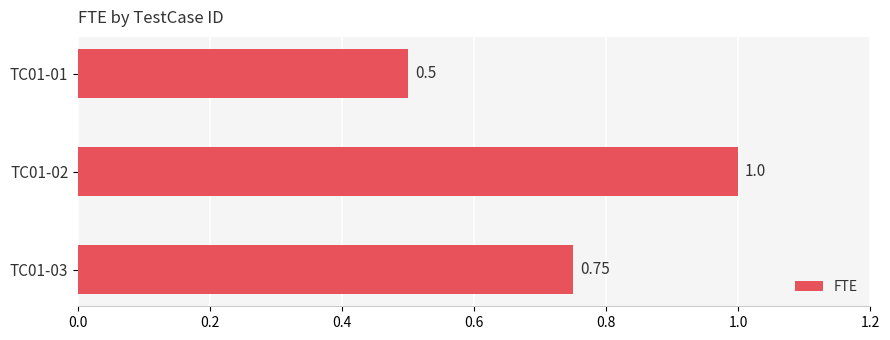

Does the chart contain any negative values?

No